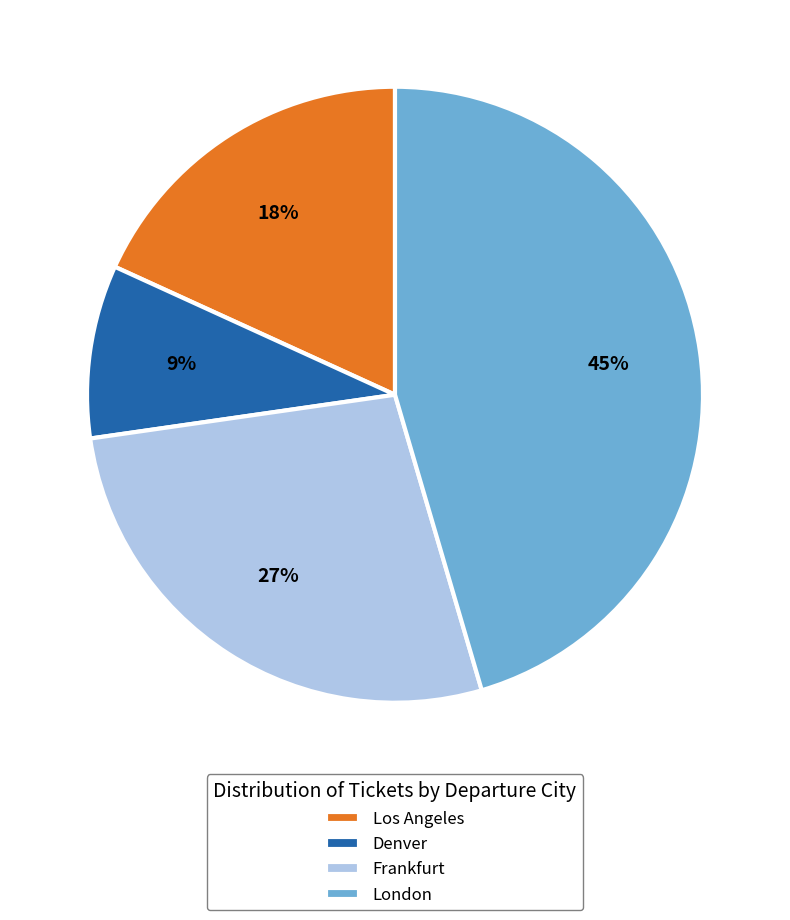

How many slices are in this pie chart?

4